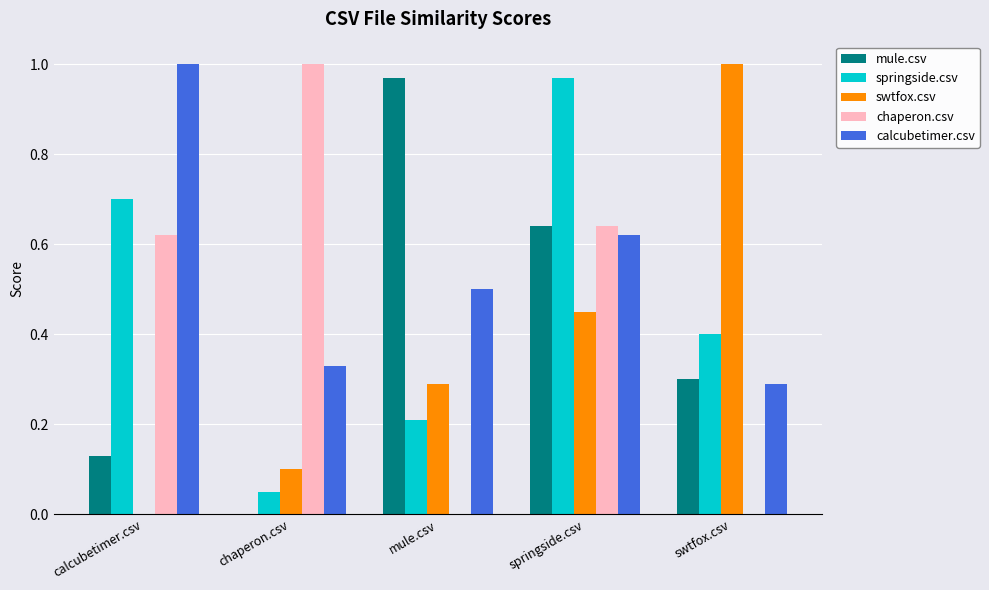

Which series has the largest total across all categories?

calcubetimer.csv